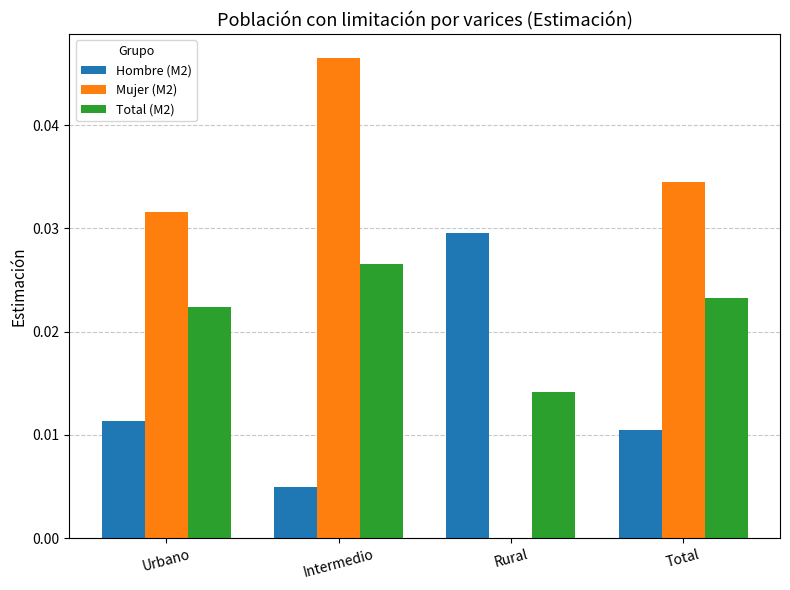

What is the total value across all series at Intermedio?

0.1